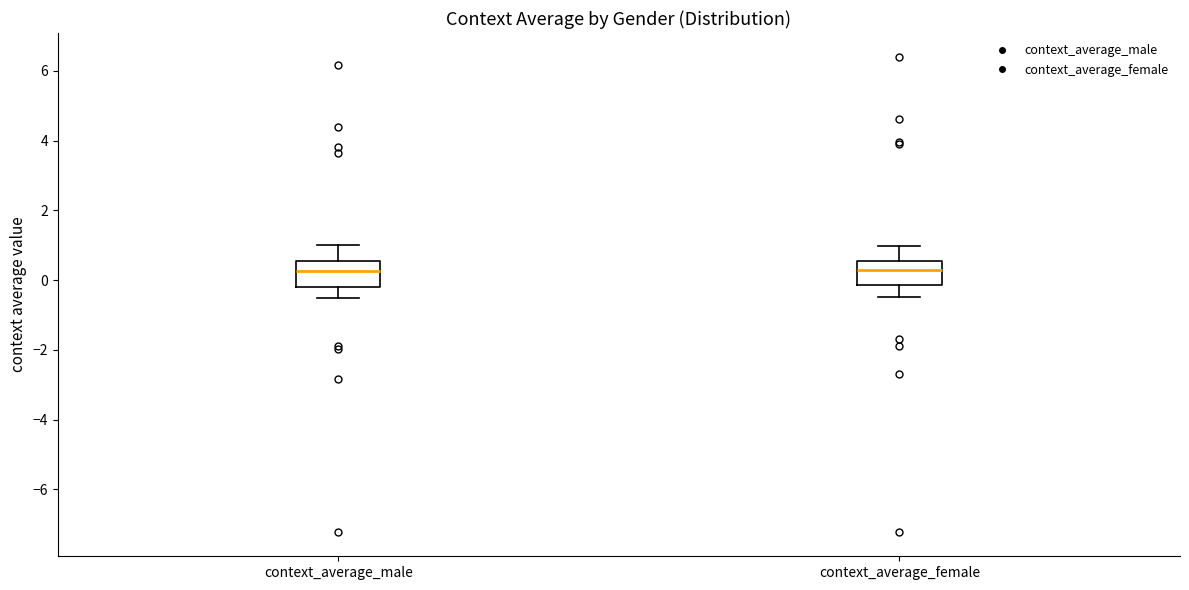

Where is the lower edge of the box for context_average_female on the y-axis? The values are not printed on the chart, so give them approximately, as read against the axis.

-0.2